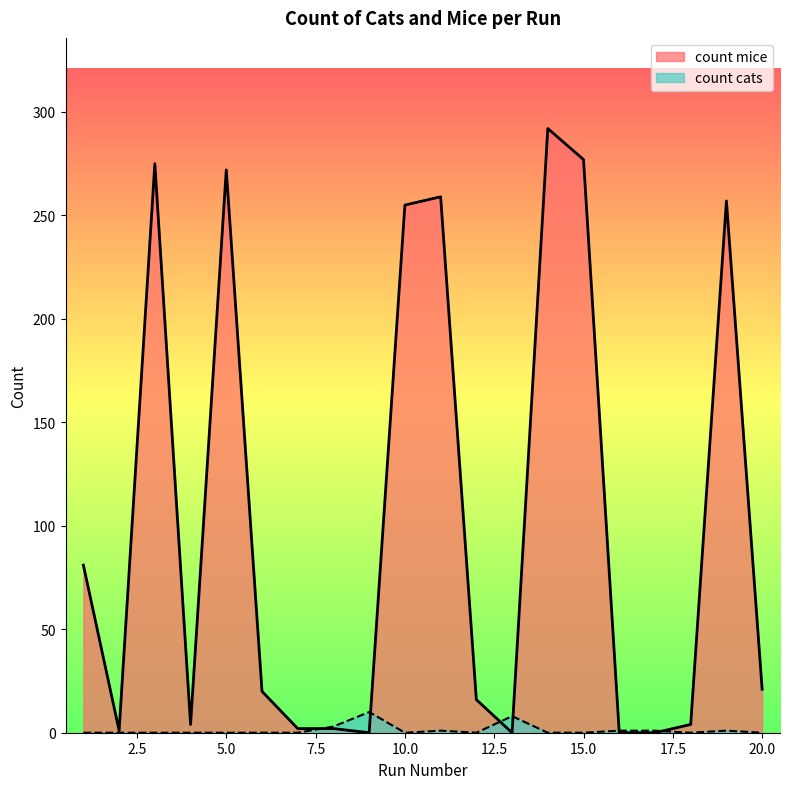

True or false: count cats and count mice cross at least once.

True